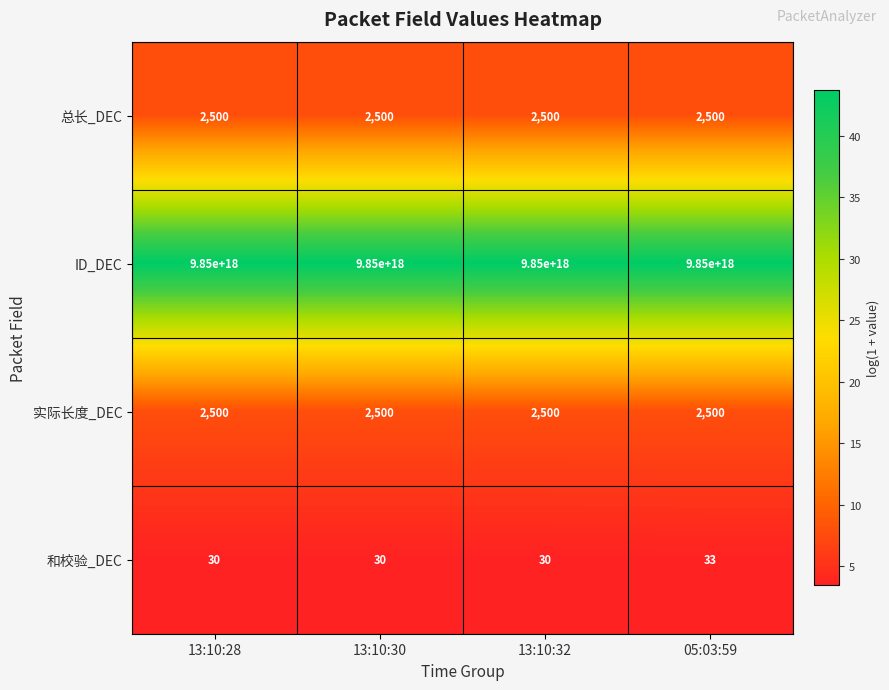

The 和校验_DEC series shows 40 at 13:10:32. True or false?

False